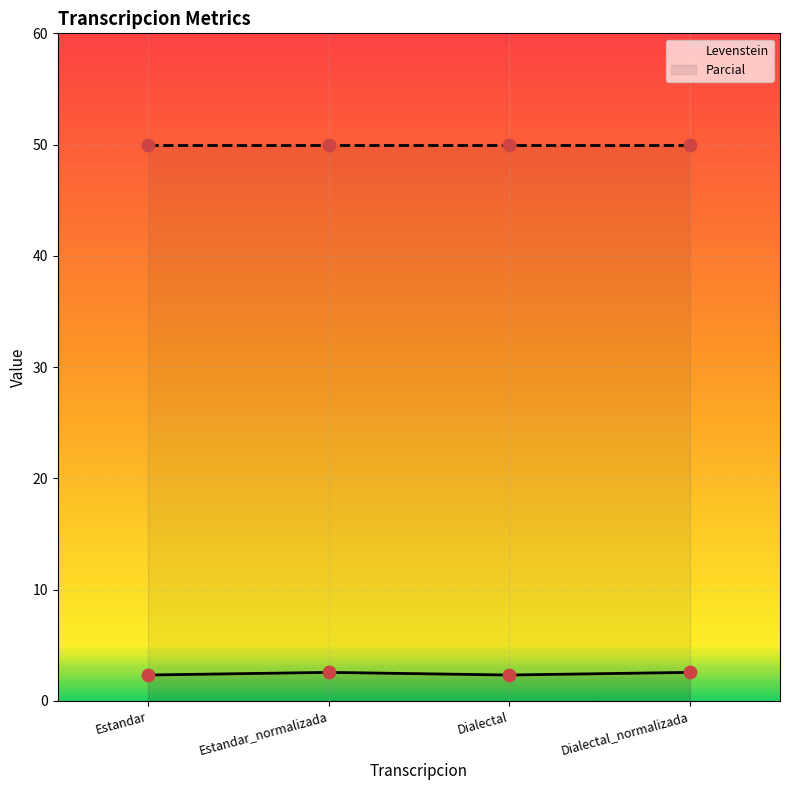

What is the ratio of the value at Estandar to the value at Dialectal_normalizada?

0.9